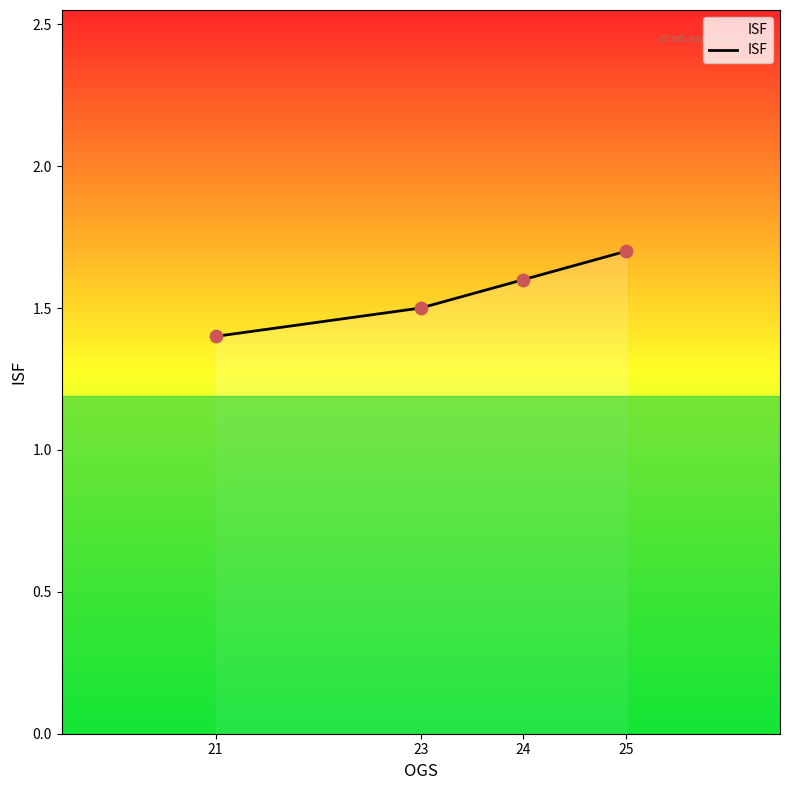

Between 25 and 23, which is larger?

25